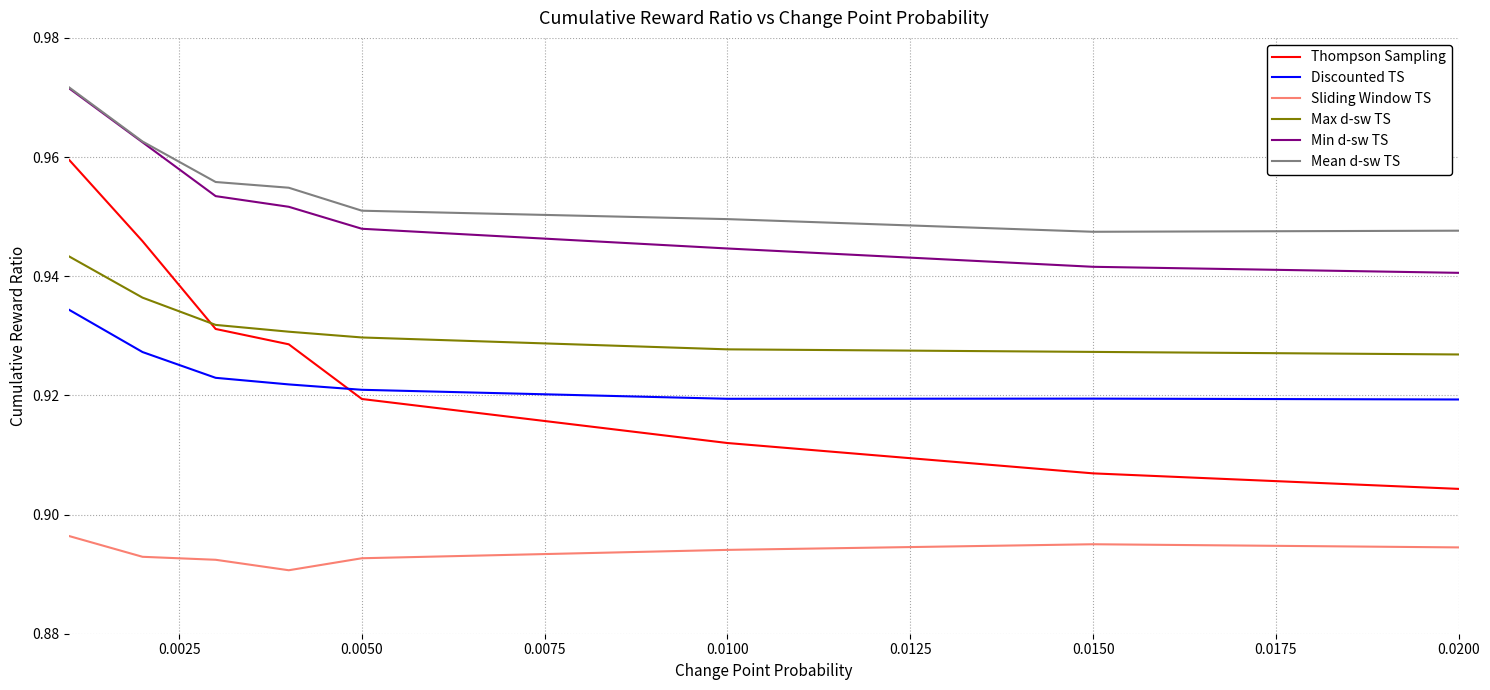

Does the chart display data point markers on the line(s)?

No